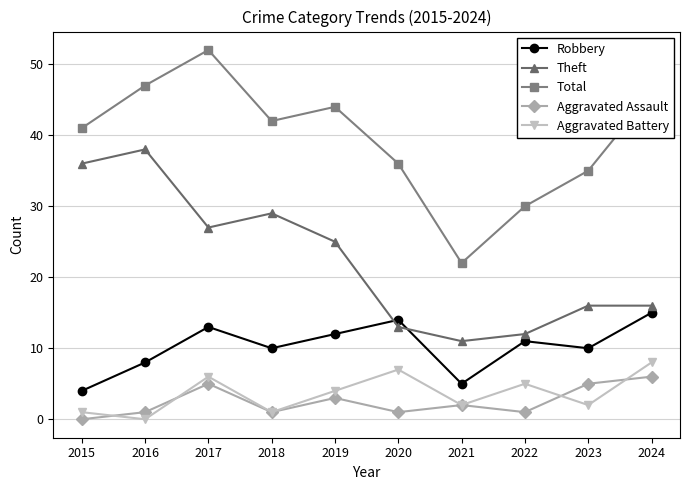

What is the value of the Theft point at the 5th from the left?

25